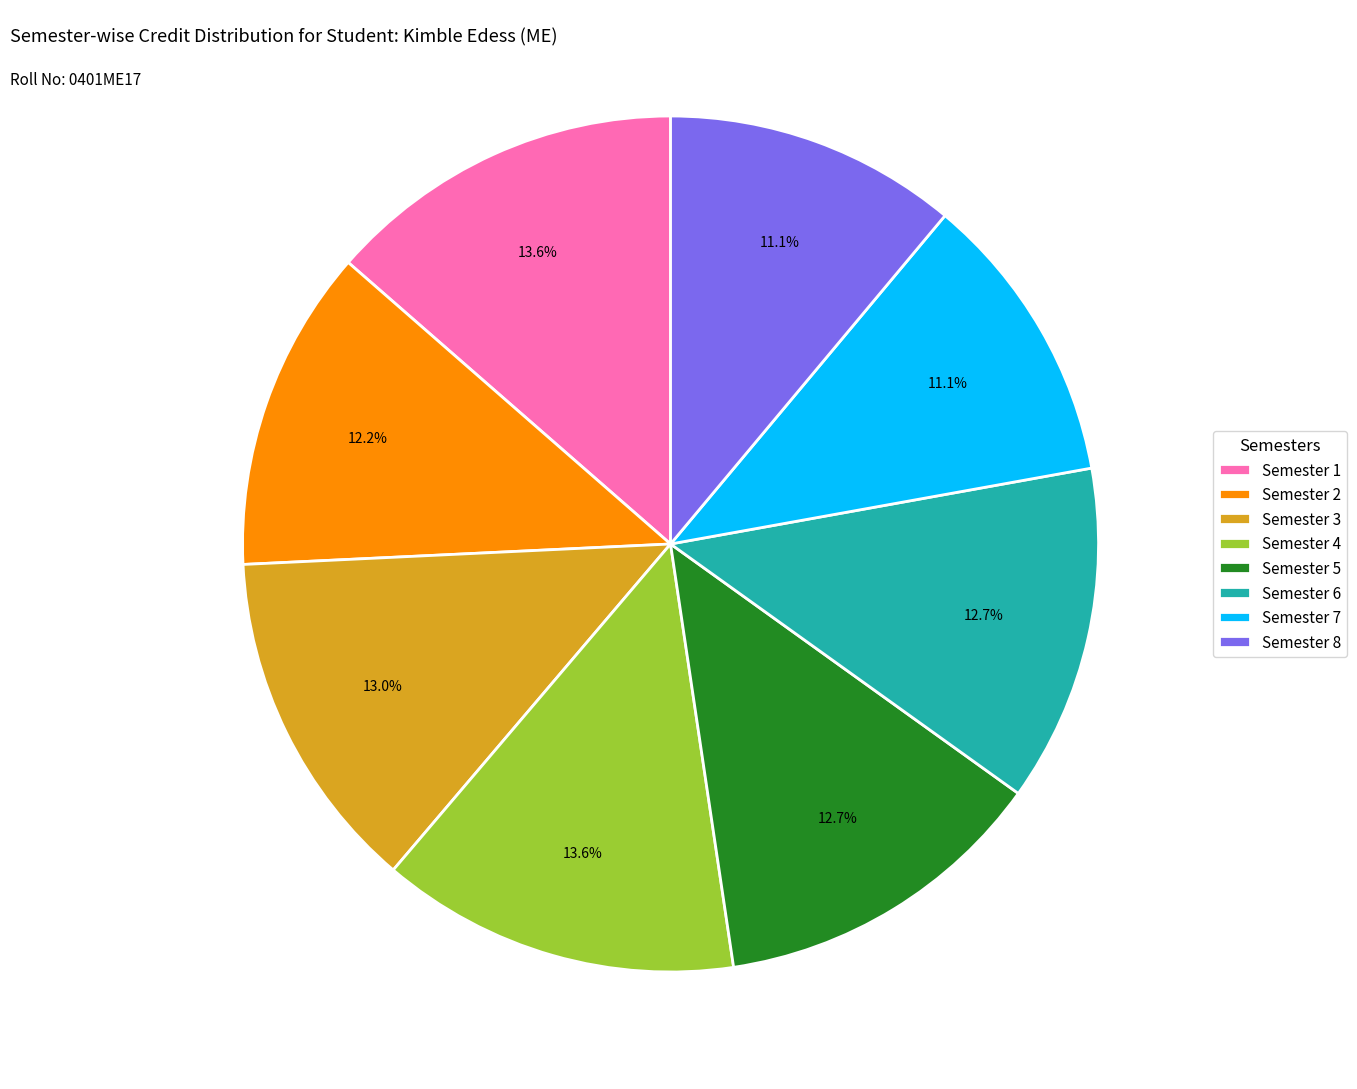

Approximately how many times larger is the value at Semester 4 compared to Semester 3?

1.0